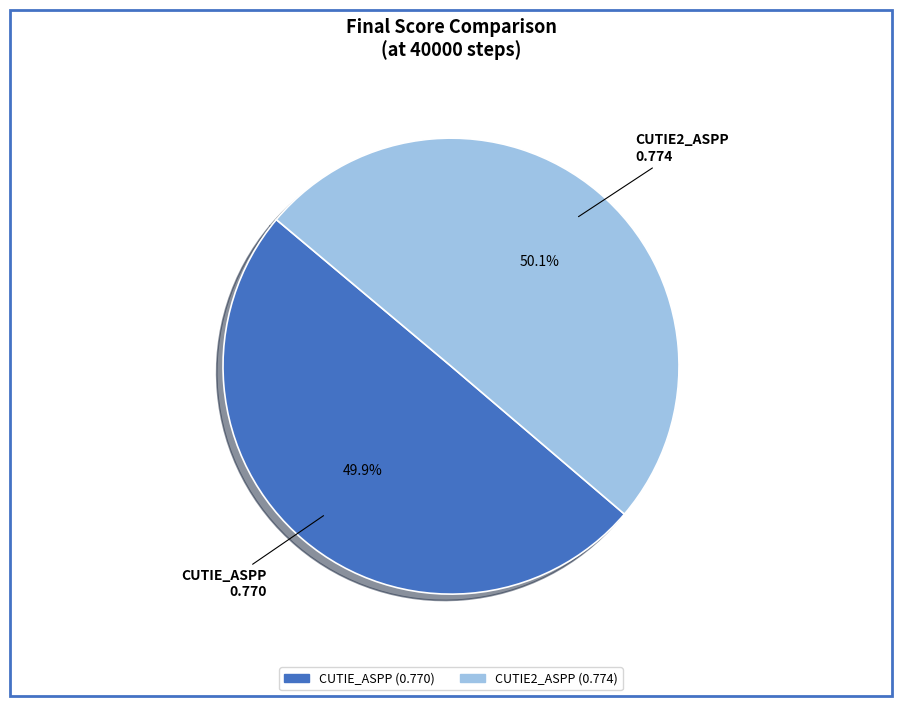

Combined, do CUTIE_ASPP and CUTIE2_ASPP account for over 50%?

Yes